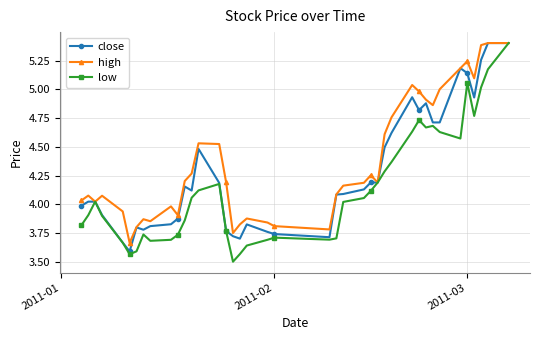

Rank the series by their average value, from lowest to highest.

low, close, high